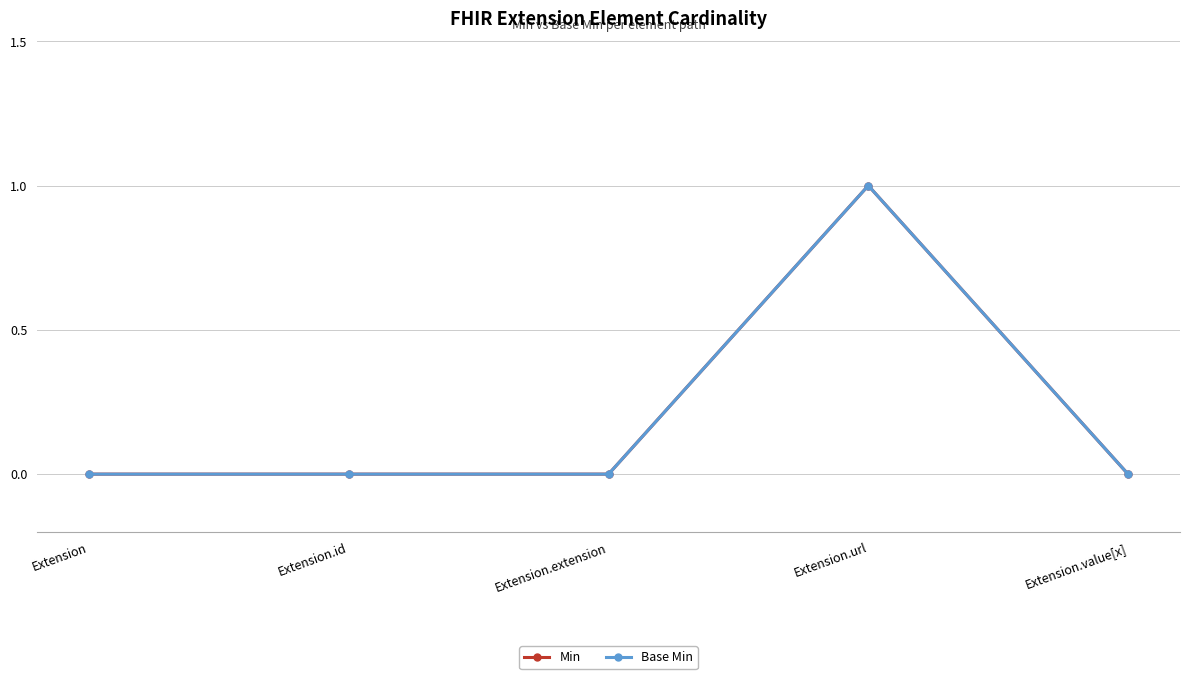

At how many categories does at least one series exceed 0?

1